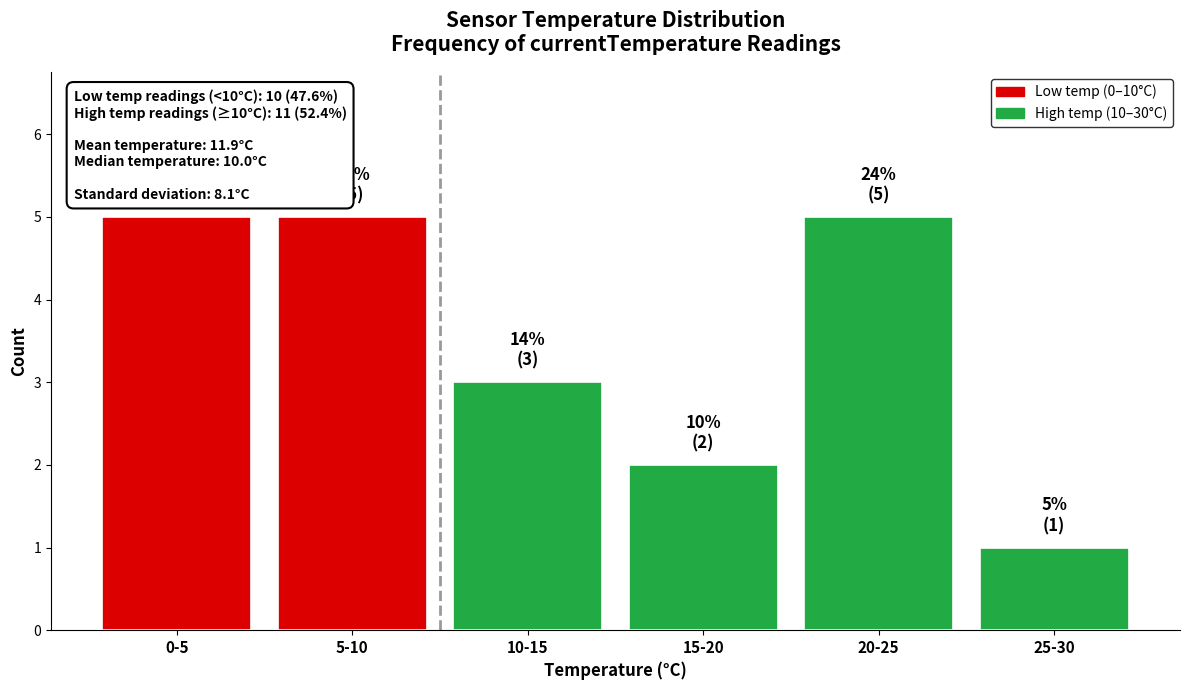

Reading right to left, transcribe all the data shown in this chart.

1	5	2	3	5	5